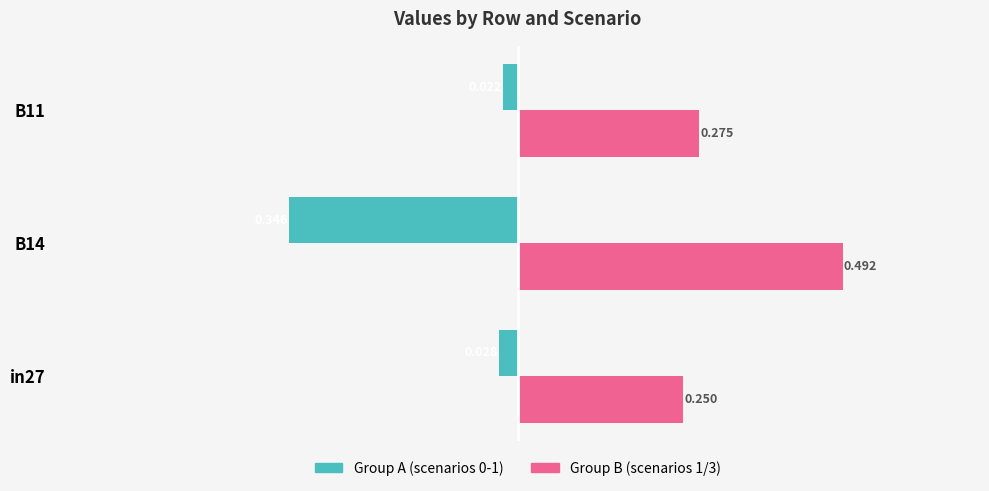

Is the value of Group A (scenarios 0-1) at in27 greater than the value of Group B (scenarios 1/3) at B14?

No